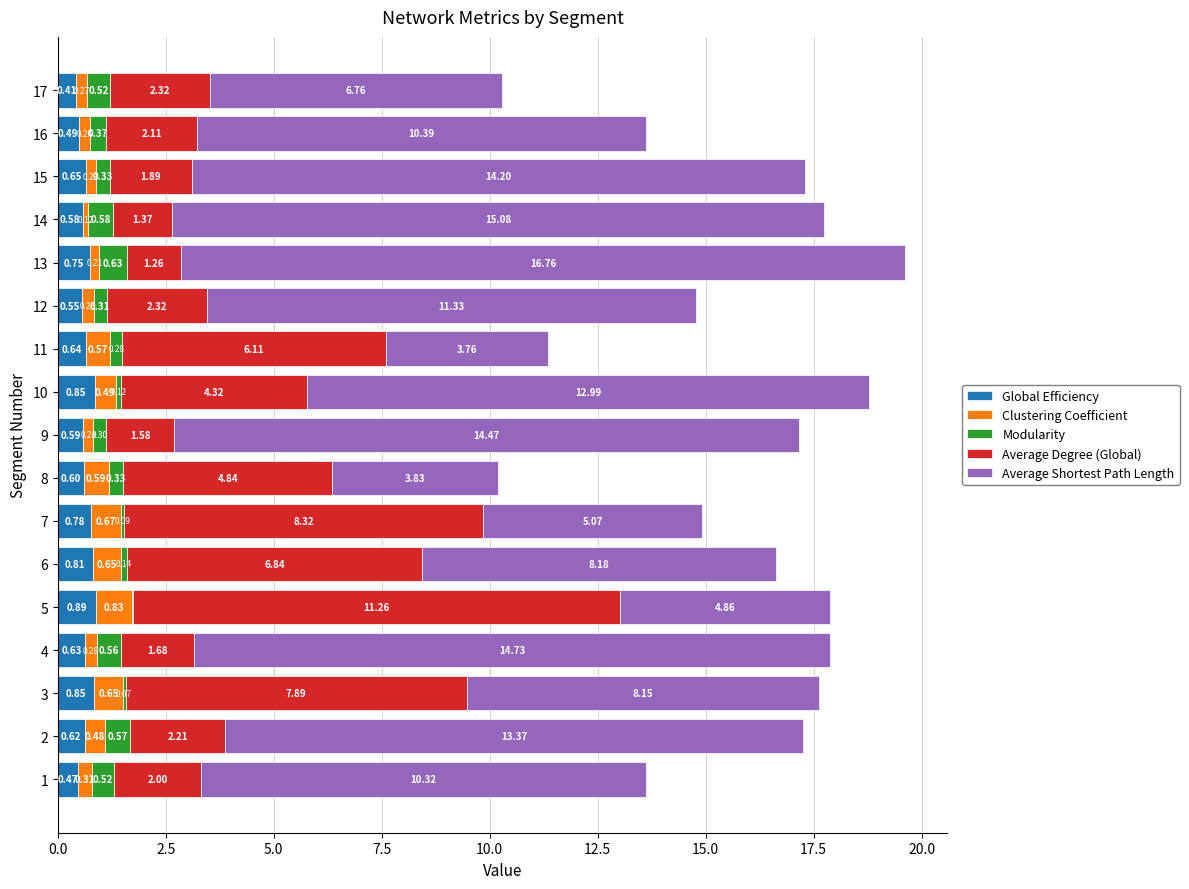

What is the total value across all series at 3?

17.6